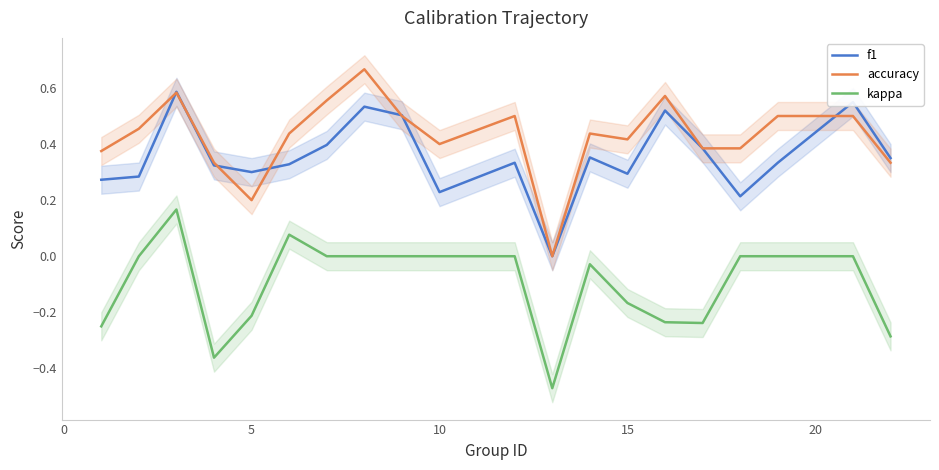

What is the maximum value for f1?

0.6